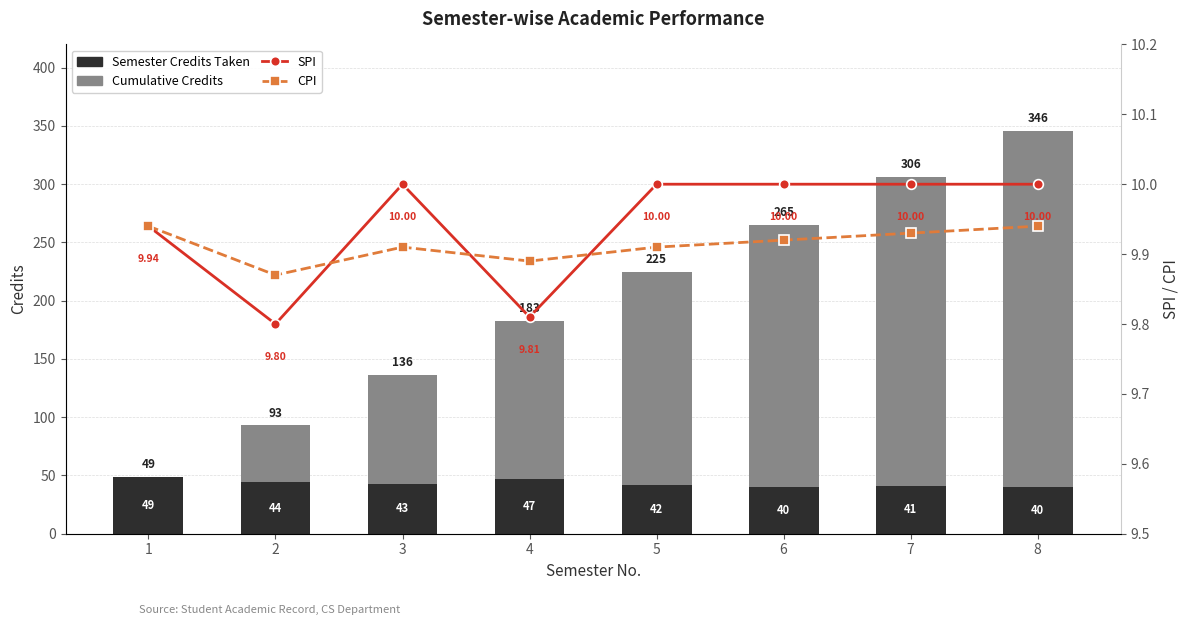

How many Semester Credits Taken values are between 41 and 47?

5